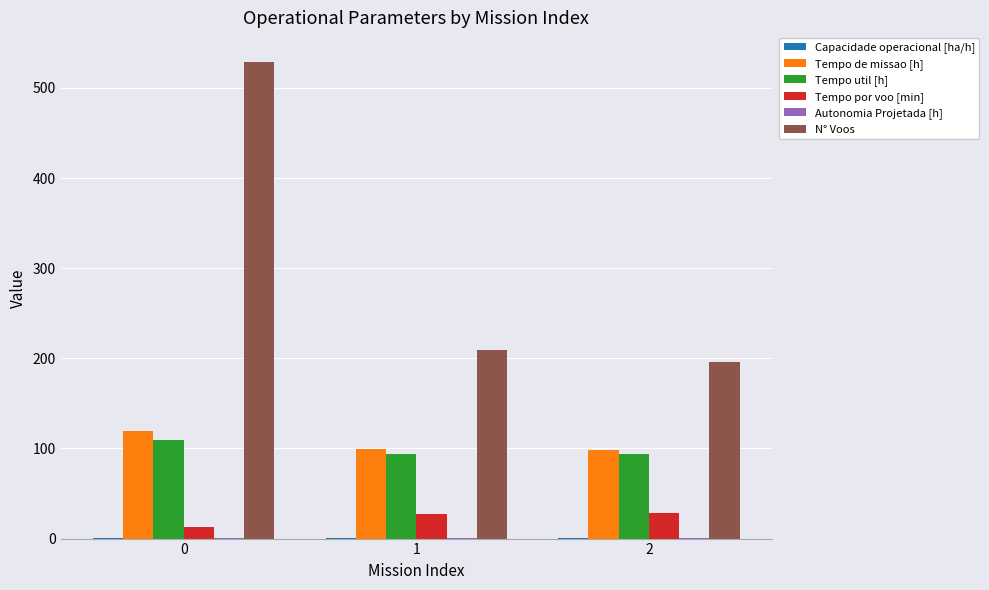

Which series changed the most between 0 and 2?

N° Voos